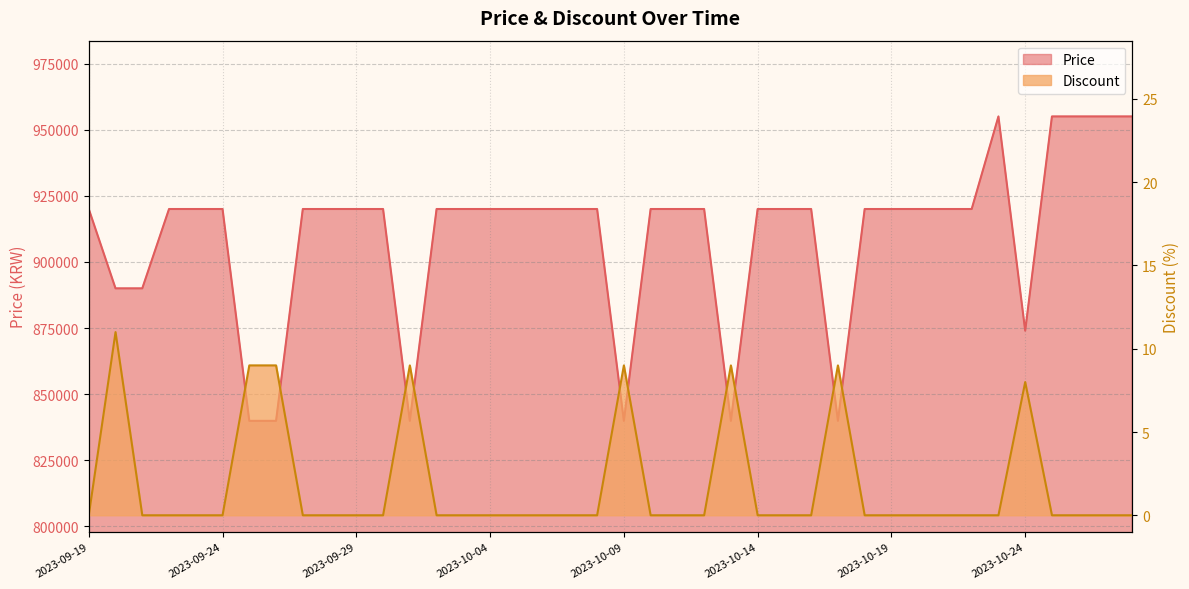

Reading left to right, transcribe all the data shown in this chart.

Price: 2023-09-19=920000	2023-09-20=890000	2023-09-21=890000	2023-09-22=920000	2023-09-23=920000	2023-09-24=920000	2023-09-25=839900	2023-09-26=839900	2023-09-27=920000	2023-09-28=920000	2023-09-29=920000	2023-09-30=920000	2023-10-01=839900	2023-10-02=920000	2023-10-03=920000	2023-10-04=920000	2023-10-05=920000	2023-10-06=920000	2023-10-07=920000	2023-10-08=920000	2023-10-09=839900	2023-10-10=920000	2023-10-11=920000	2023-10-12=920000	2023-10-13=839900	2023-10-14=920000	2023-10-15=920000	2023-10-16=920000	2023-10-17=839900	2023-10-18=920000	2023-10-19=920000	2023-10-20=920000	2023-10-21=920000	2023-10-22=920000	2023-10-23=955000	2023-10-24=874000	2023-10-25=955000	2023-10-26=955000	2023-10-27=955000	2023-10-28=955000
Discount: 2023-09-19=0	2023-09-20=11	2023-09-21=0	2023-09-22=0	2023-09-23=0	2023-09-24=0	2023-09-25=9	2023-09-26=9	2023-09-27=0	2023-09-28=0	2023-09-29=0	2023-09-30=0	2023-10-01=9	2023-10-02=0	2023-10-03=0	2023-10-04=0	2023-10-05=0	2023-10-06=0	2023-10-07=0	2023-10-08=0	2023-10-09=9	2023-10-10=0	2023-10-11=0	2023-10-12=0	2023-10-13=9	2023-10-14=0	2023-10-15=0	2023-10-16=0	2023-10-17=9	2023-10-18=0	2023-10-19=0	2023-10-20=0	2023-10-21=0	2023-10-22=0	2023-10-23=0	2023-10-24=8	2023-10-25=0	2023-10-26=0	2023-10-27=0	2023-10-28=0